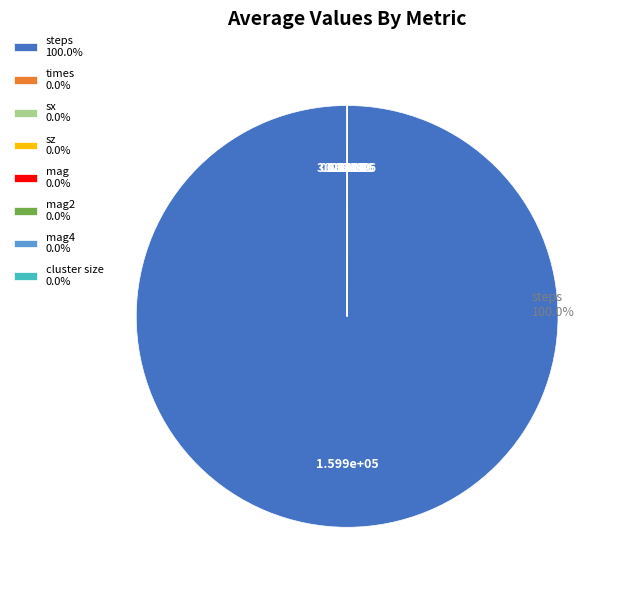

Is there any slice that represents more than half of the pie?

Yes